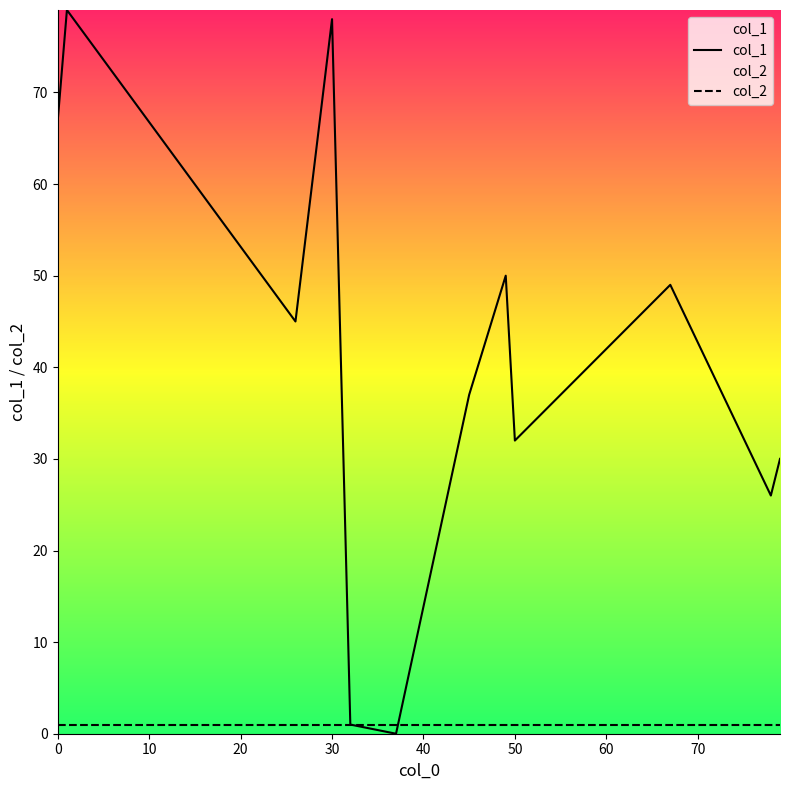

What is the average value of the col_1 series?

41